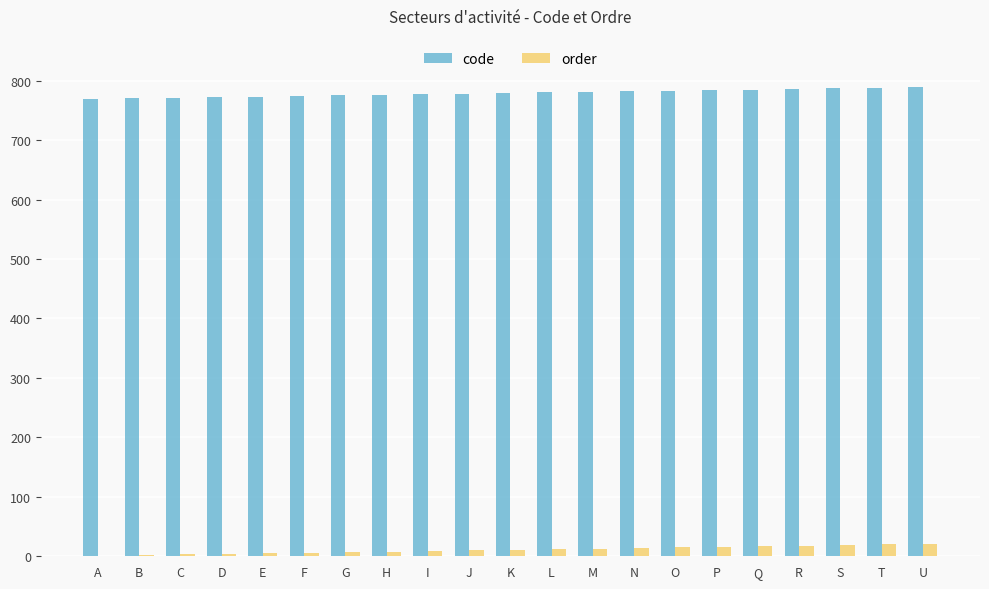

The value of code at Q is 1024. True or false?

False